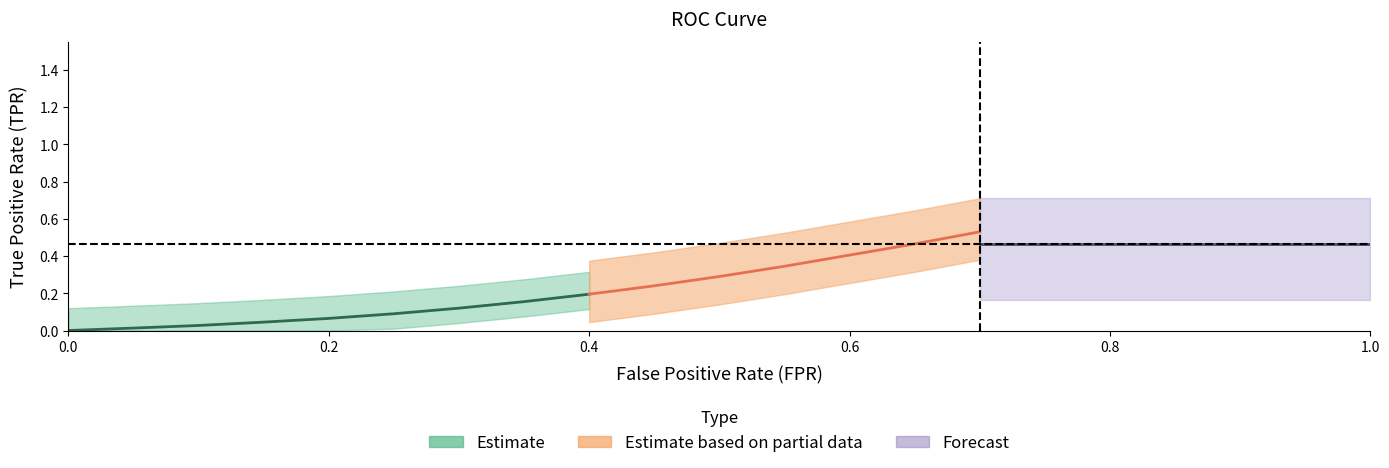

True or false: tpr has more than 2 interior local peaks.

False